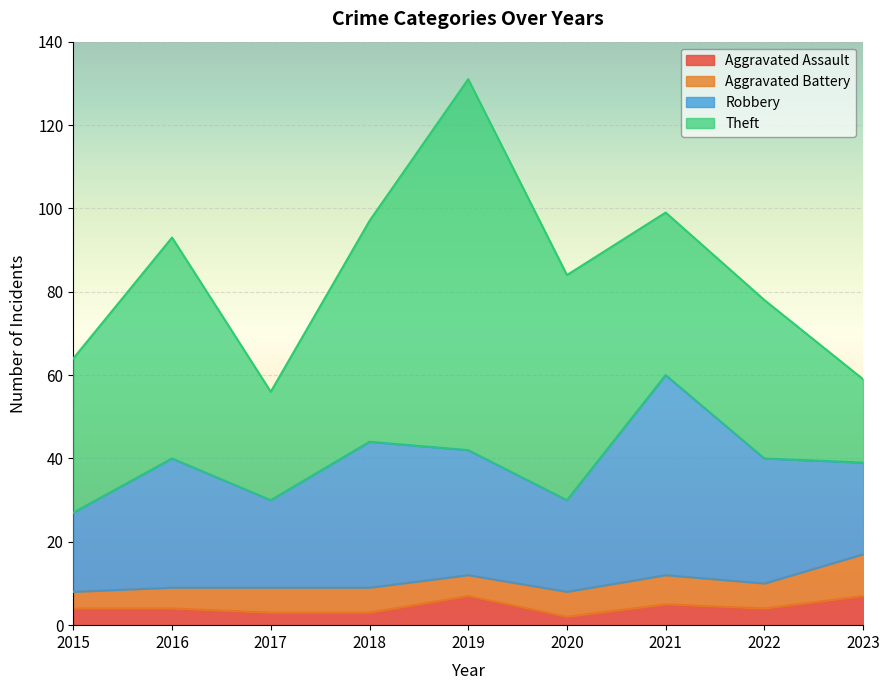

Which series changed the most between 2016 and 2023?

Theft